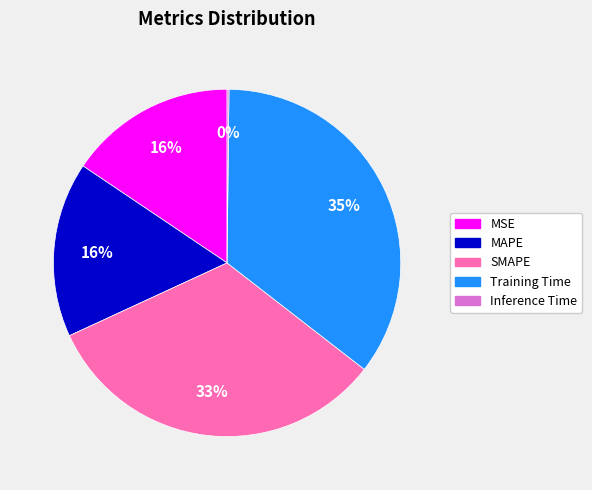

To the nearest percent, what is the difference between the largest and smallest slice percentages?

35%